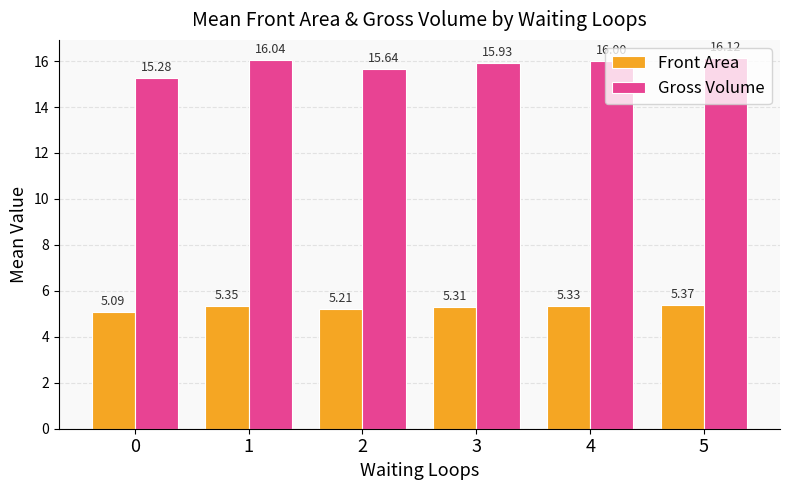

What is the total value across all series at 5?

21.5